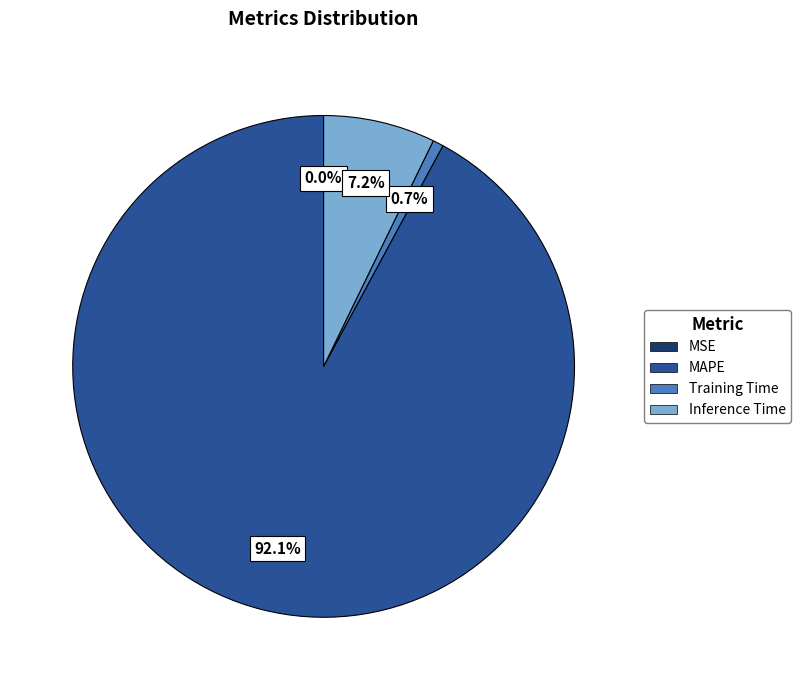

Does any single category account for the majority?

Yes